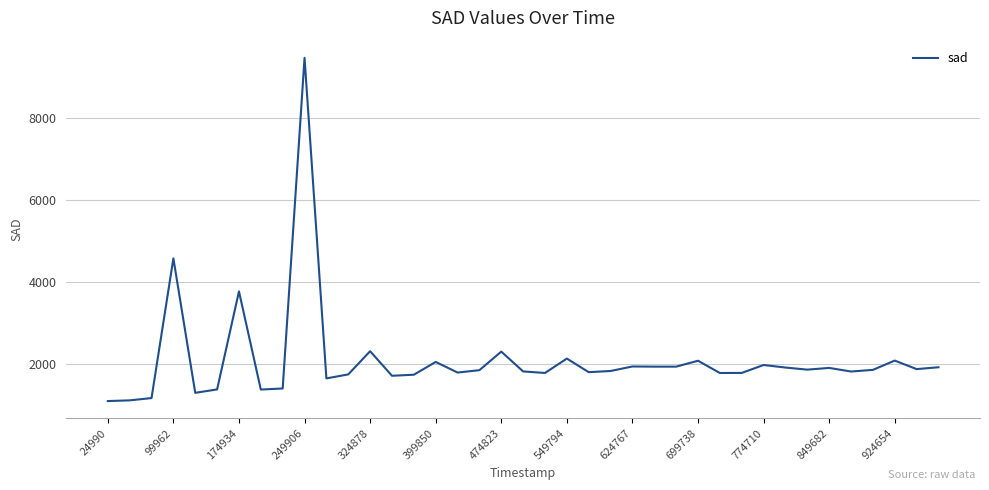

What is the greatest value displayed?

9471